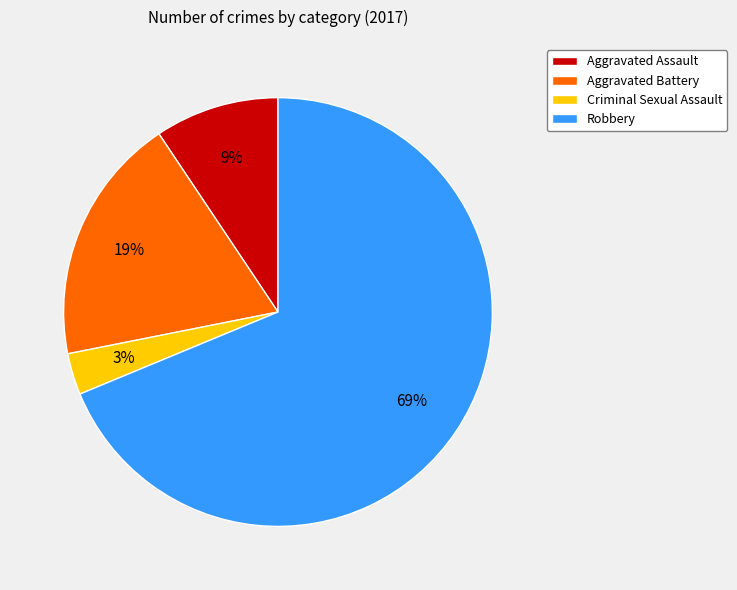

Does Robbery represent more than half of the total?

Yes